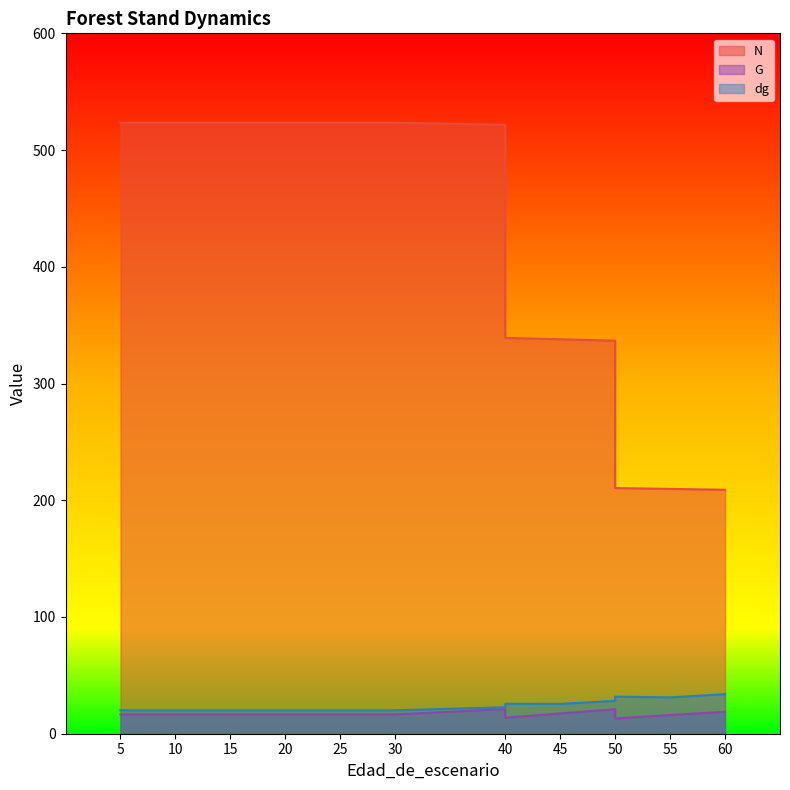

Rank the series at 60 from highest to lowest value.

N, dg, G